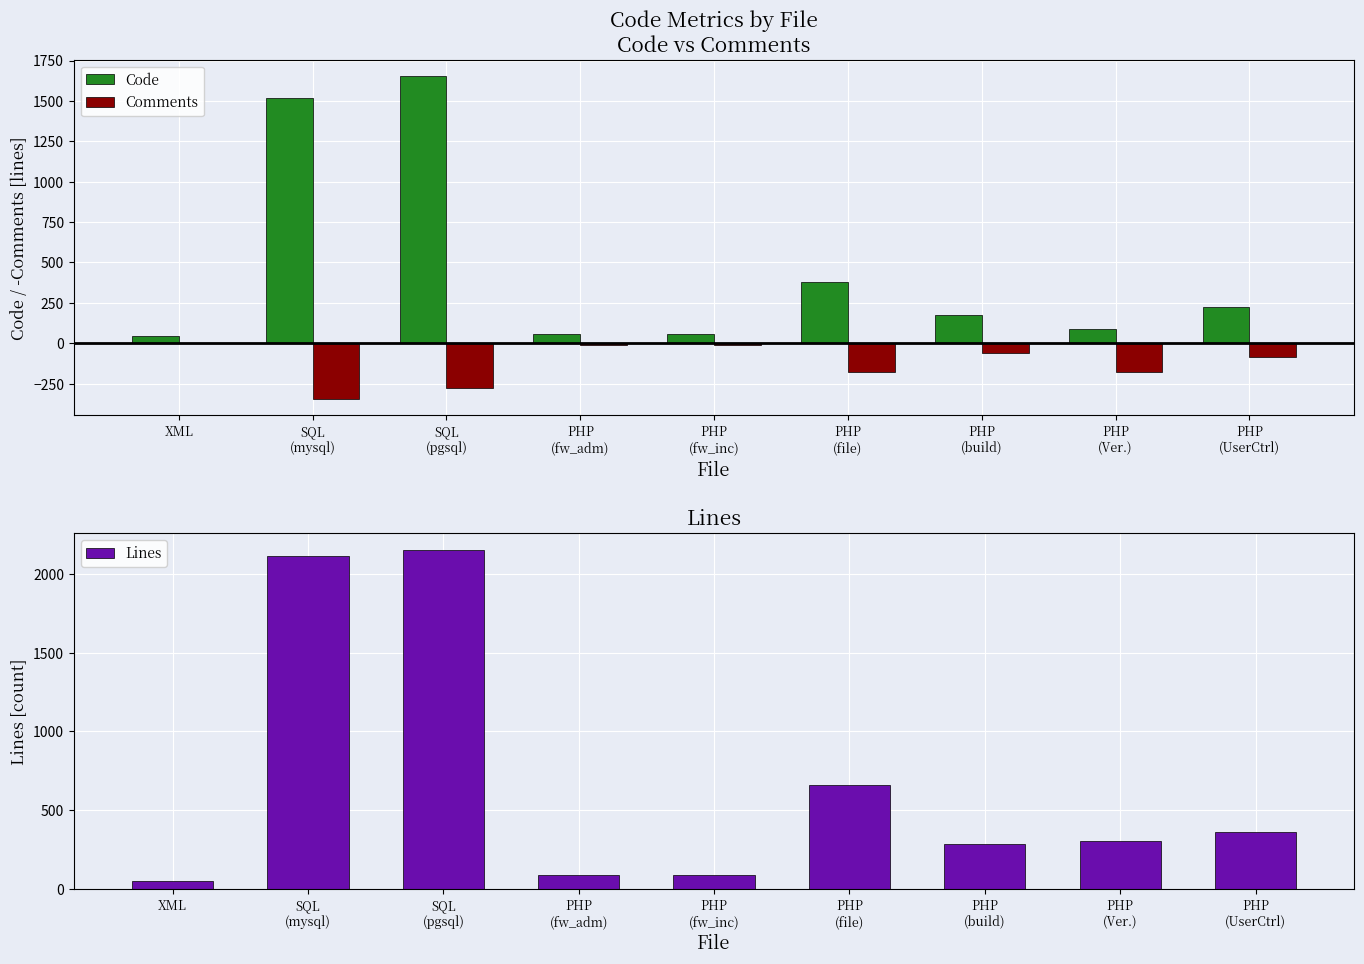

How many values in the Comments series exceed -83?

4